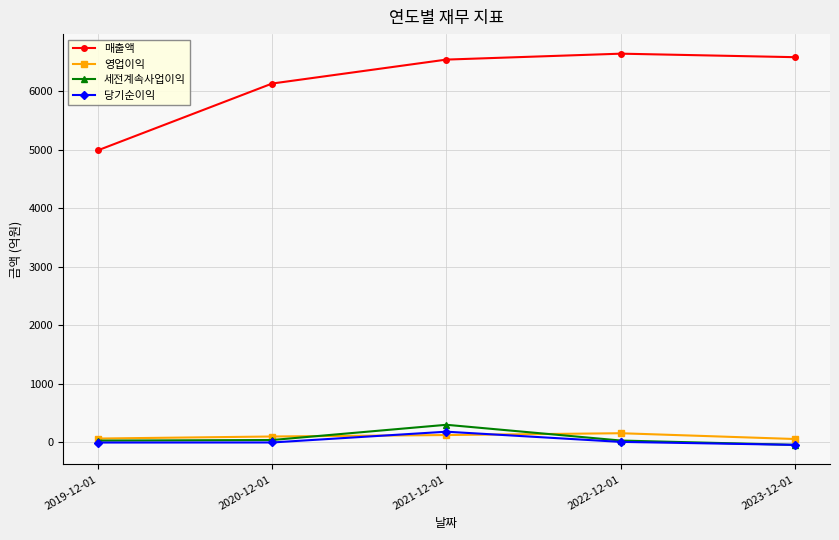

How many interior local peaks does the 당기순이익 series have?

1